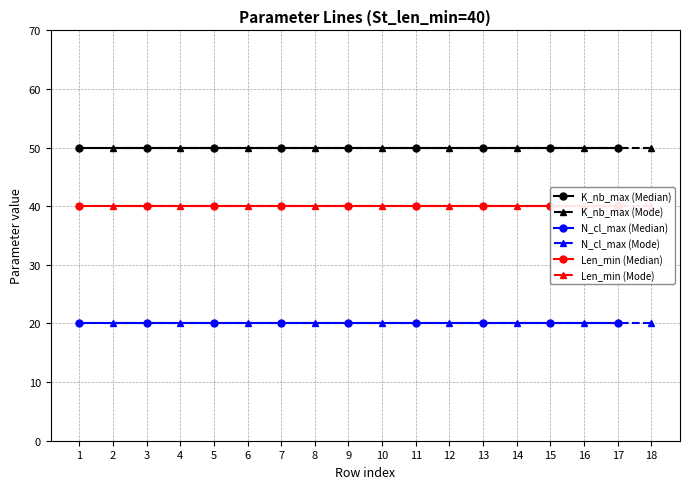

True or false: K_nb_max (Median) and Len_min (Median) intersect in this chart.

False